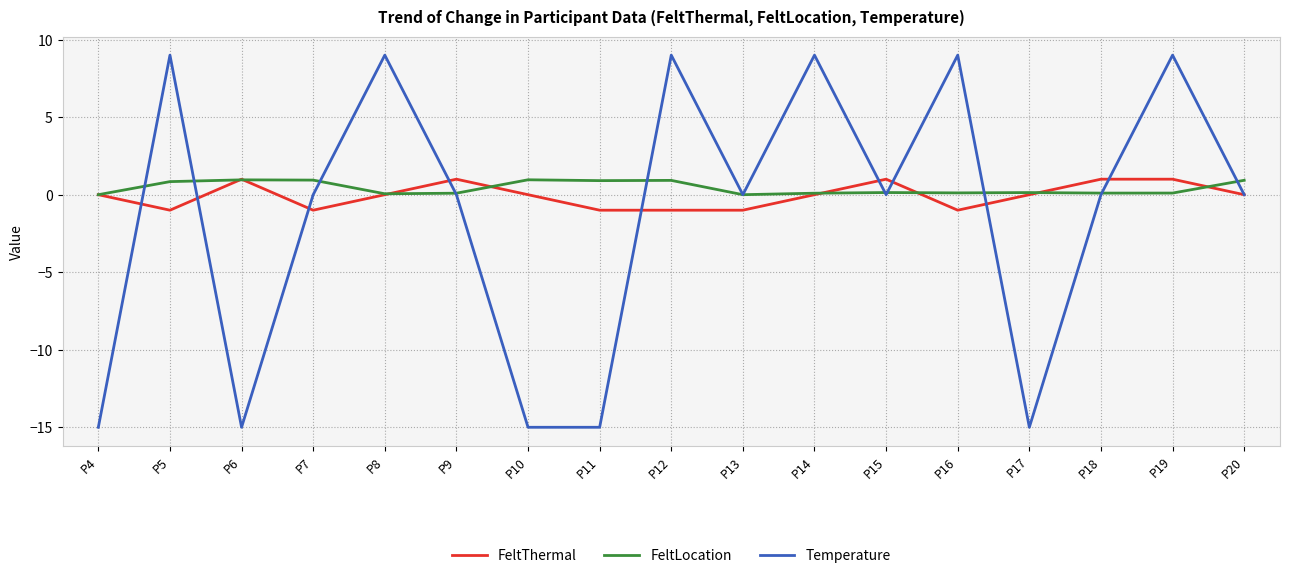

What is the minimum value shown in the chart?

-15.0